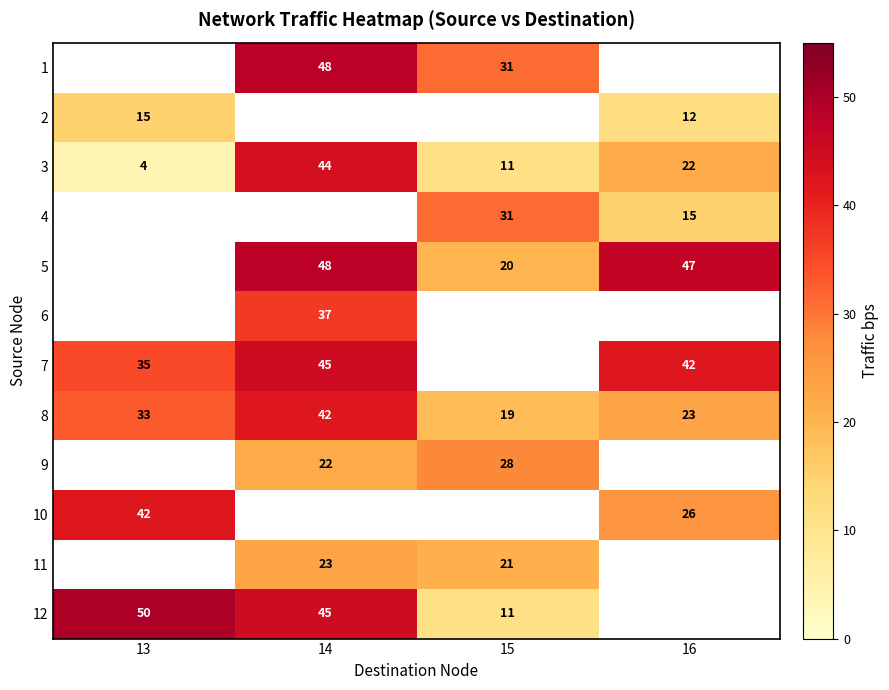

What is the spread (max minus min) of values at 15?

20.0